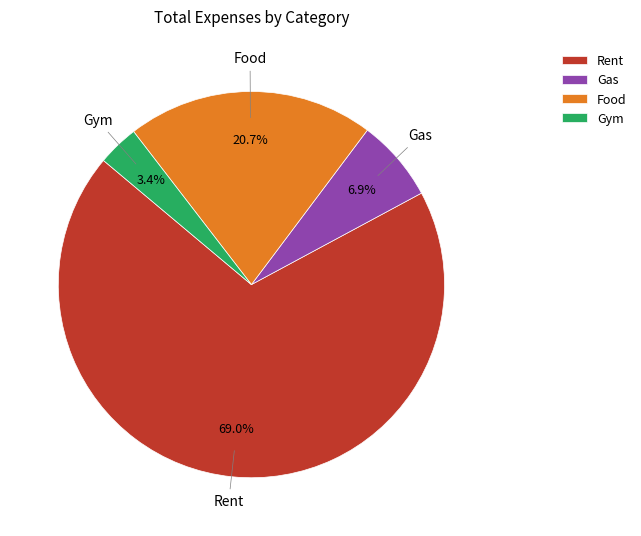

How many segments does this pie chart have?

4